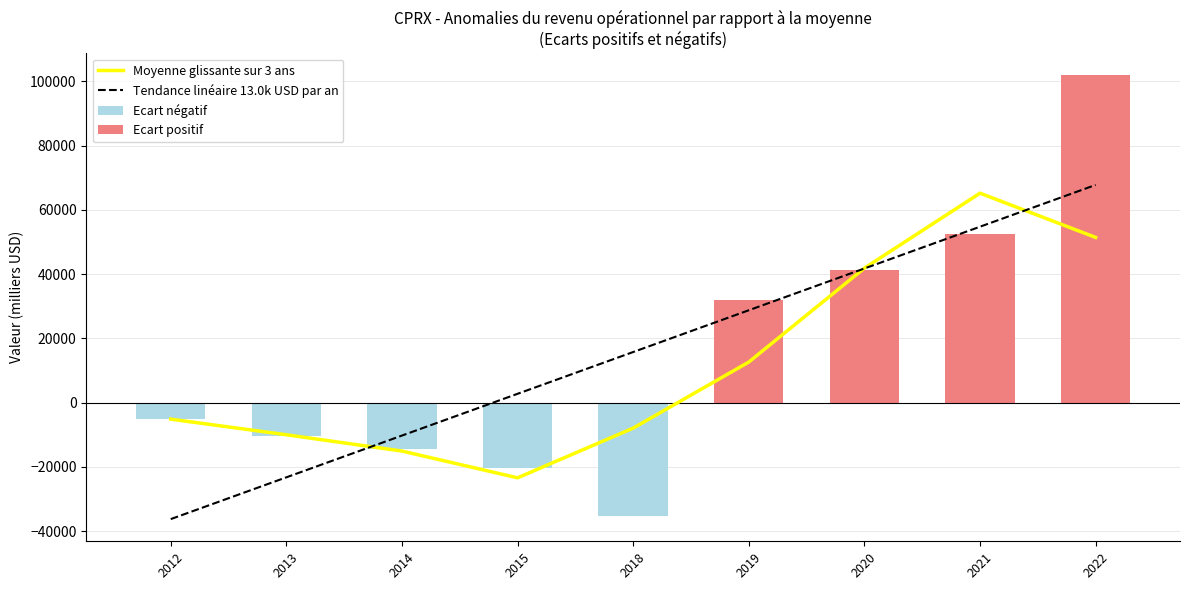

Does the chart contain any negative values?

Yes